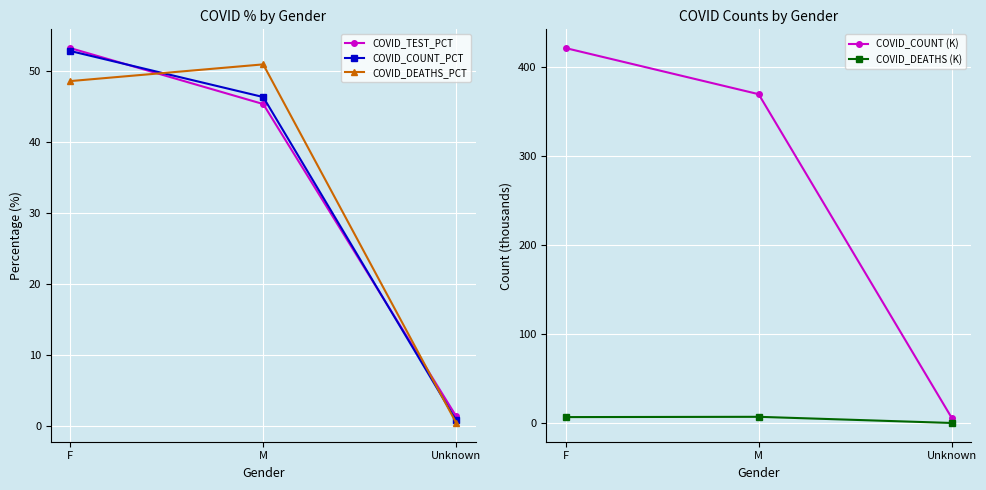

At which label does COVID_COUNT (K) first exceed 369?

F